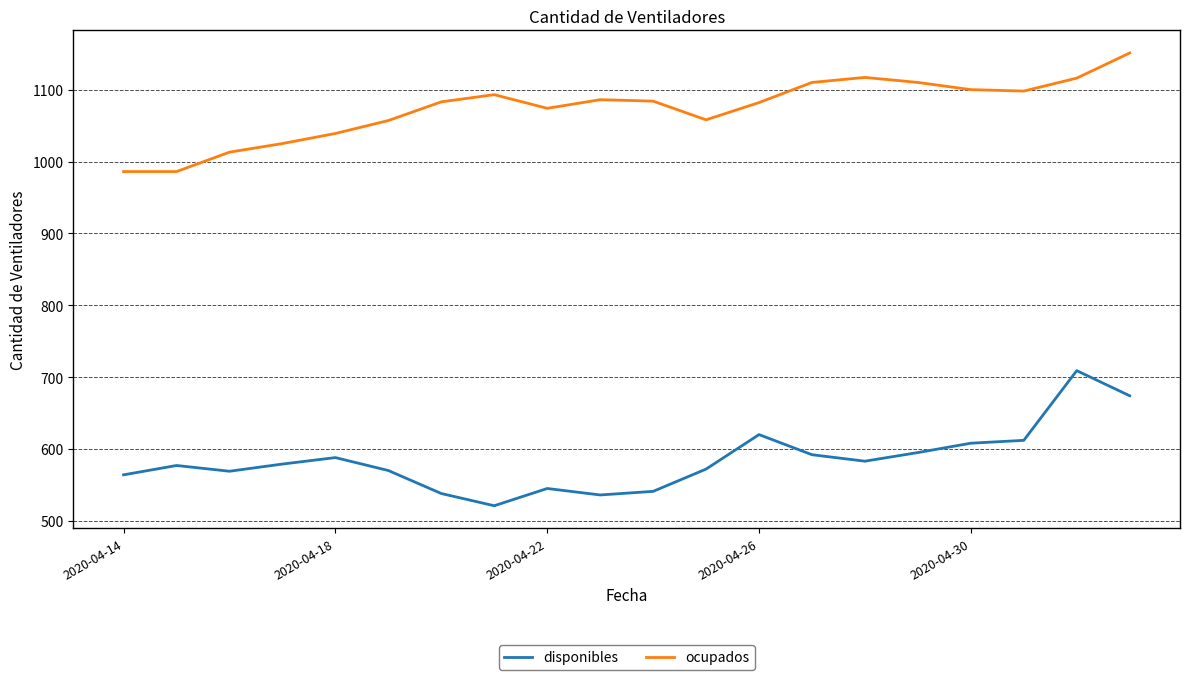

Rank the series by their average value, from lowest to highest.

disponibles, ocupados